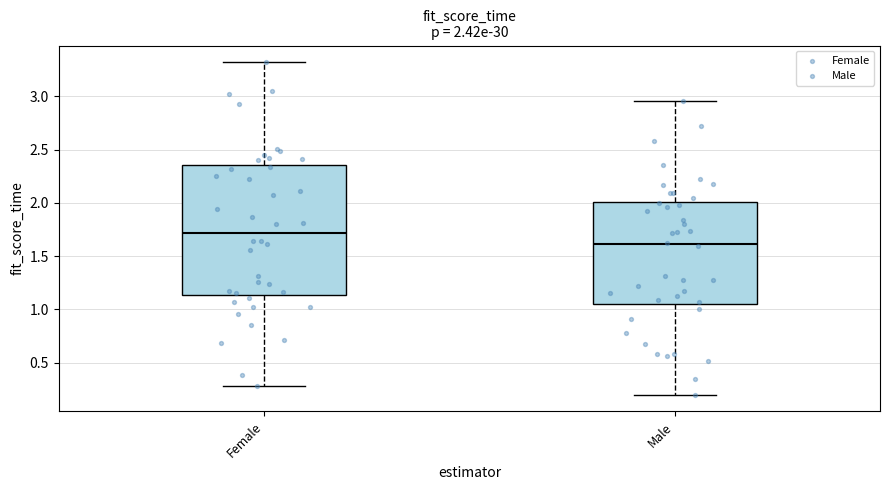

Which box is the tallest, from its lower edge to its upper edge?

Female